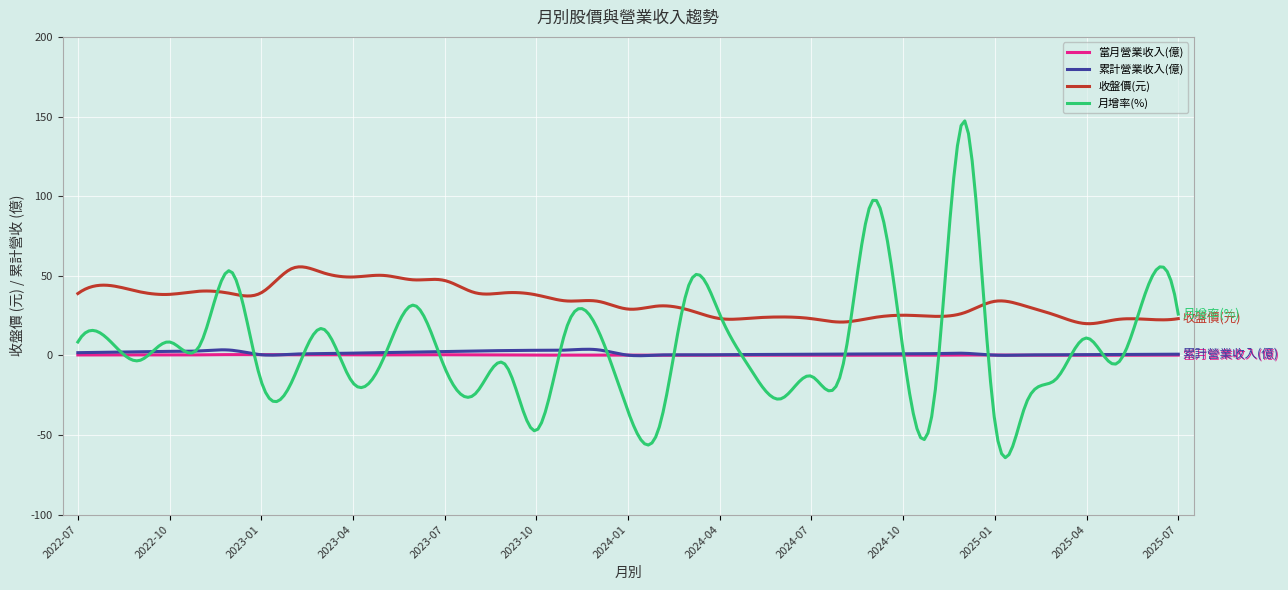

Which series has the largest total across all categories?

收盤價(元)